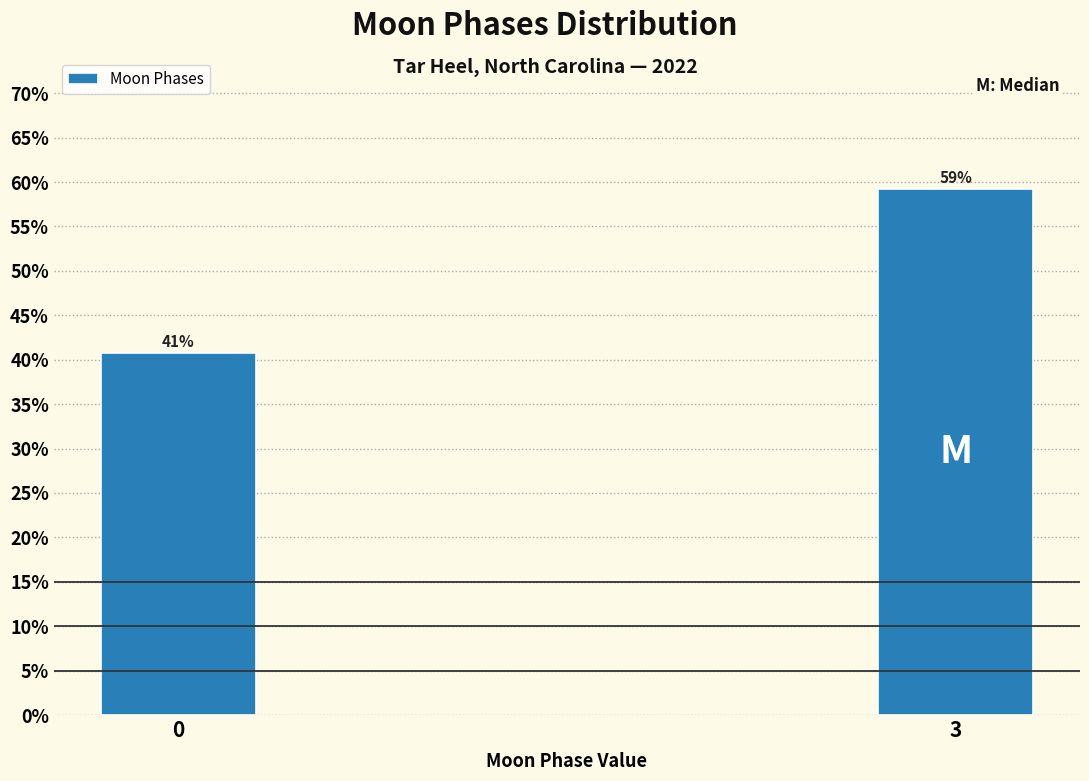

What is the minimum value shown in the chart?

40.7